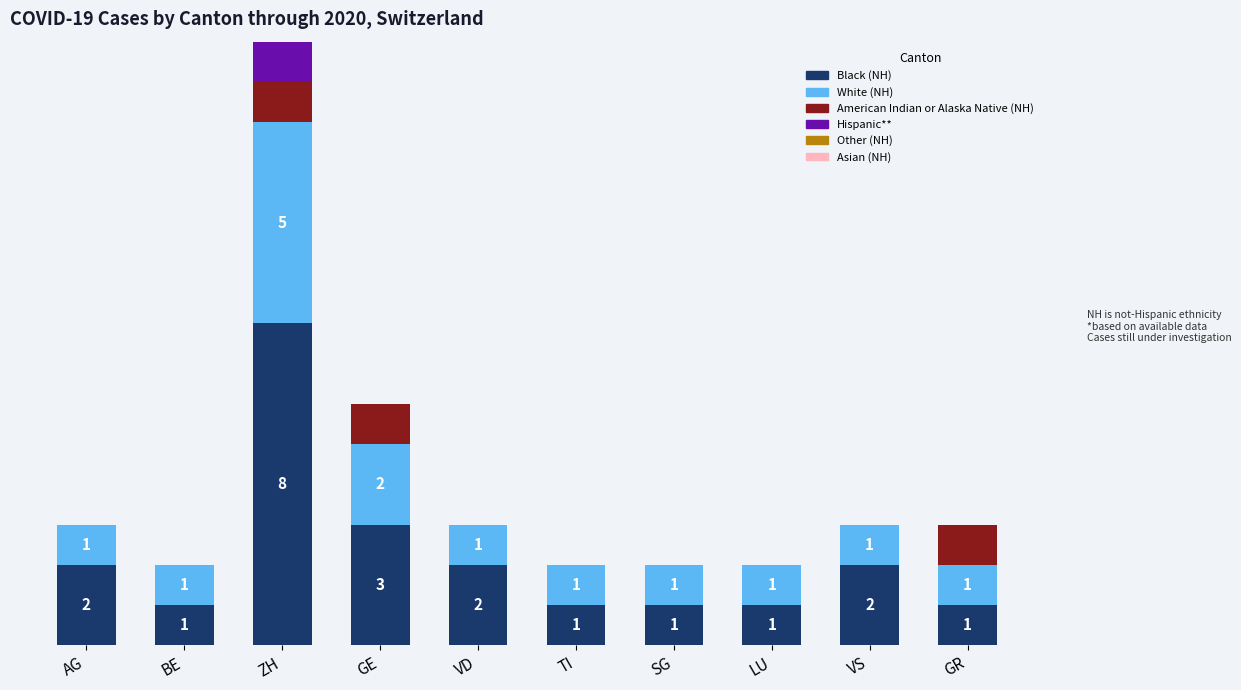

At which category is the sum across all series the highest?

ZH